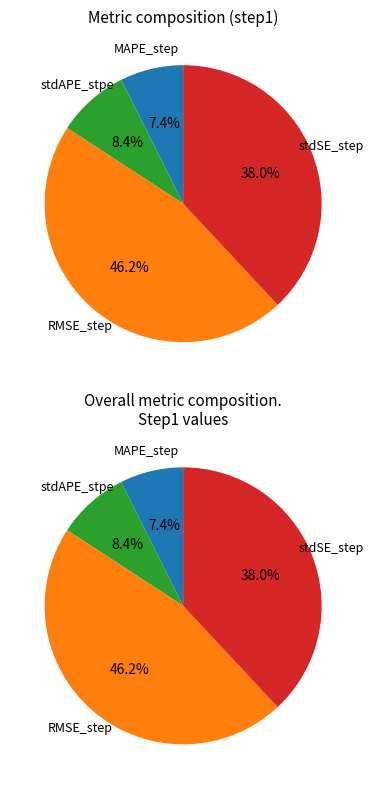

Is the sum of MAPE_step and stdSE_step greater than half?

No